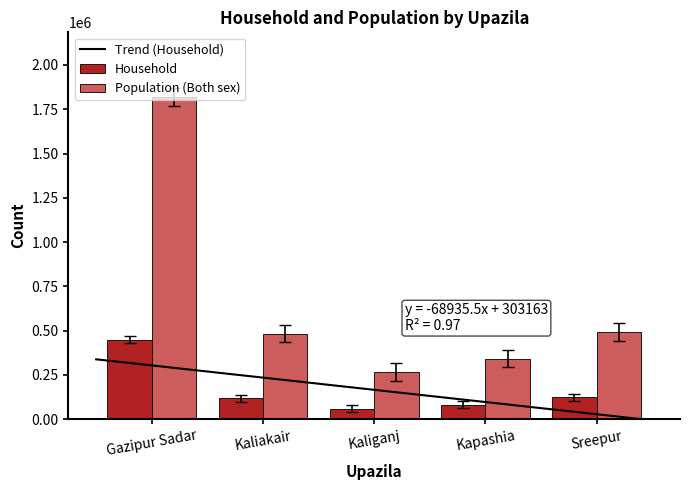

Which series has the widest spread of values?

Population (Both sex)